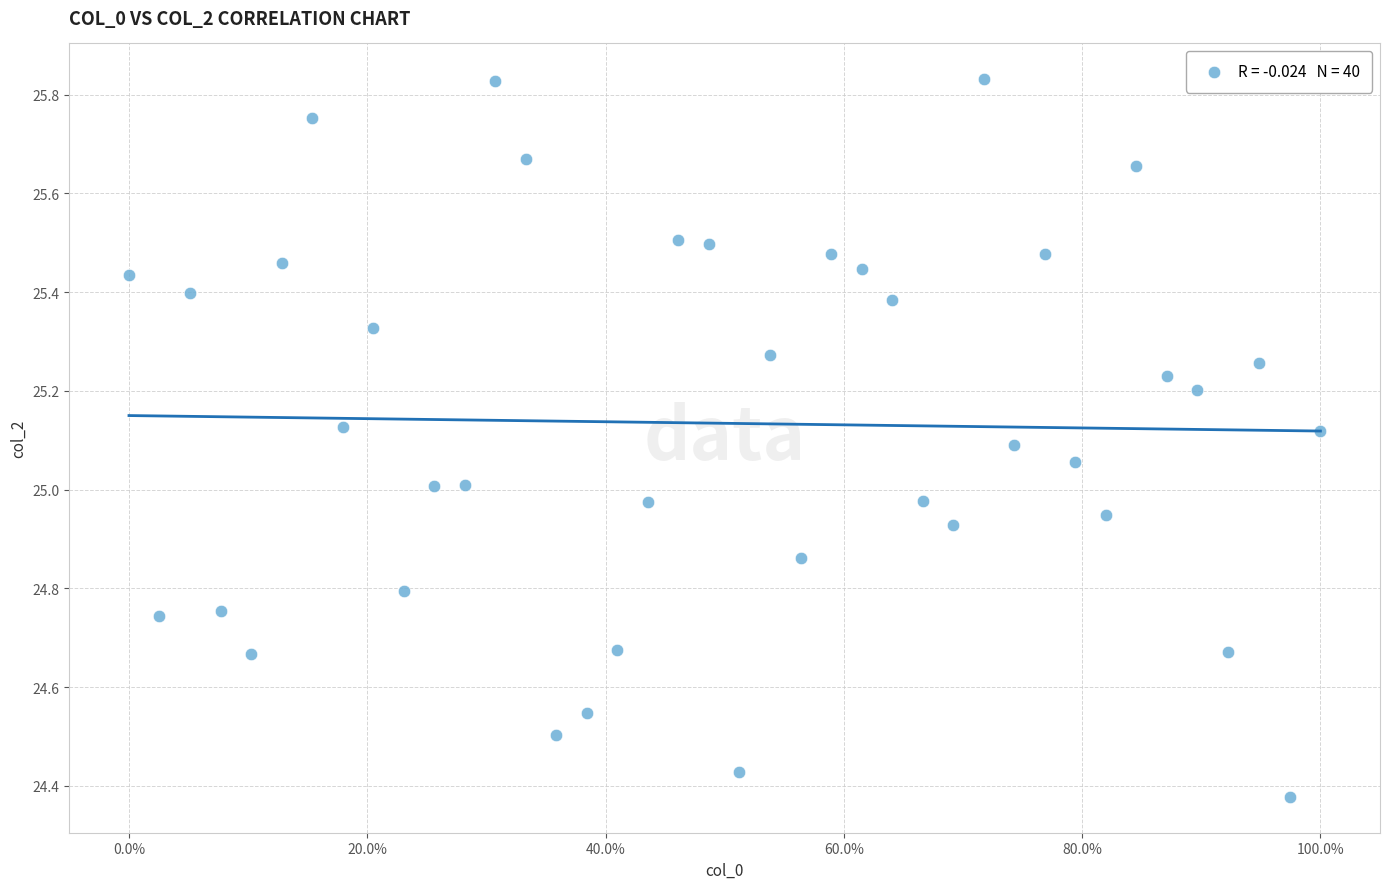

What is the range of Y values (max minus min)?

1.5